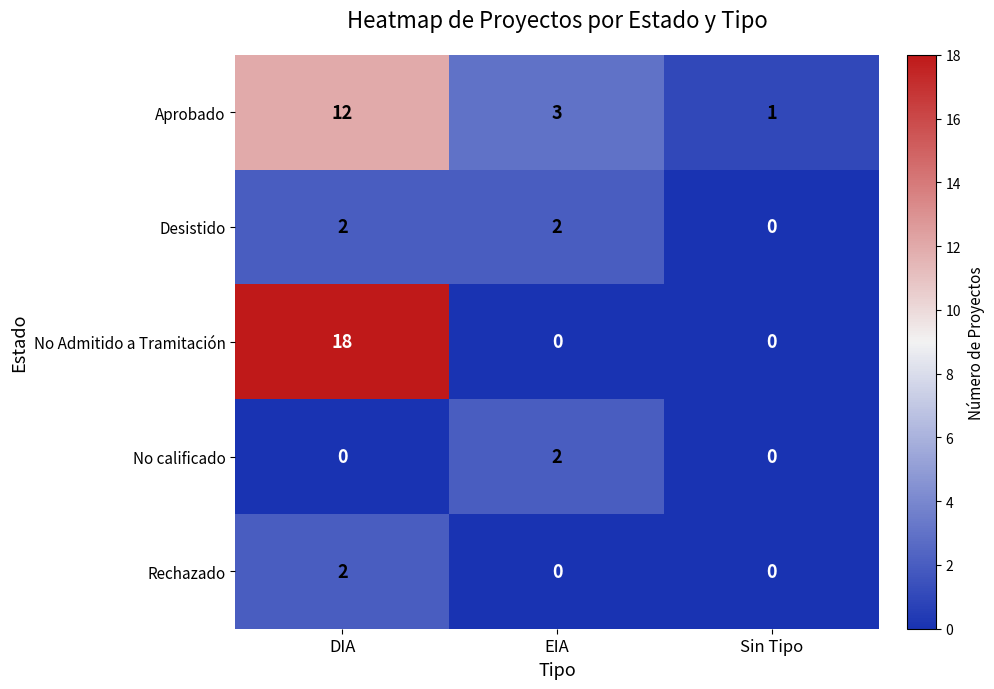

What is the sum of all Aprobado values?

16